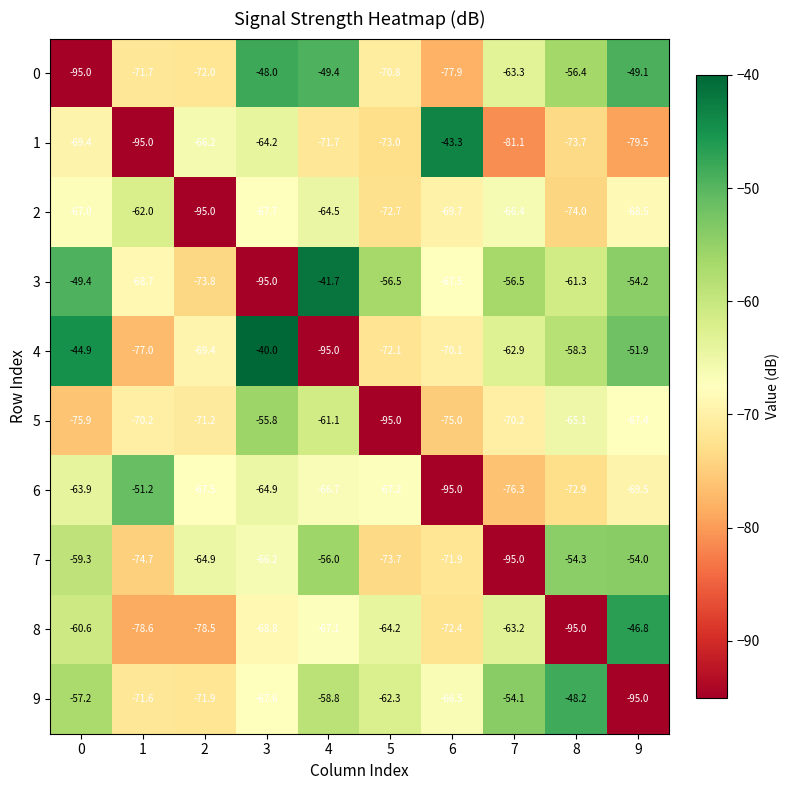

The value of 4 at 4 is -128.9. True or false?

False